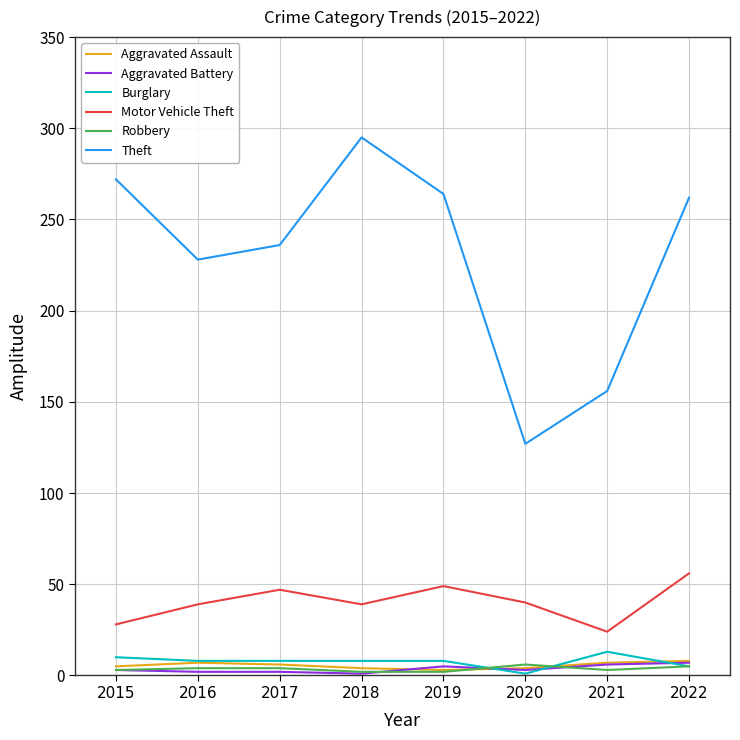

Between 2015 and 2016, which series saw the biggest shift?

Theft